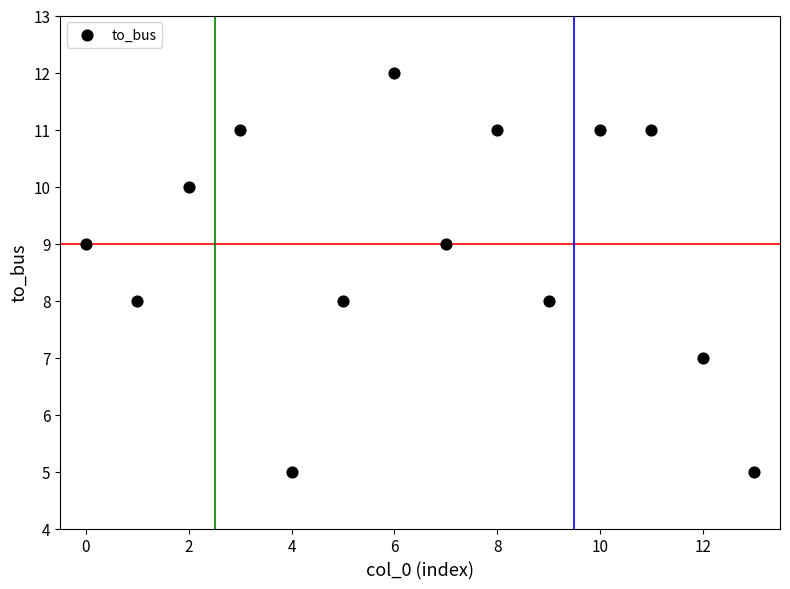

What is the range of Y values (max minus min)?

7